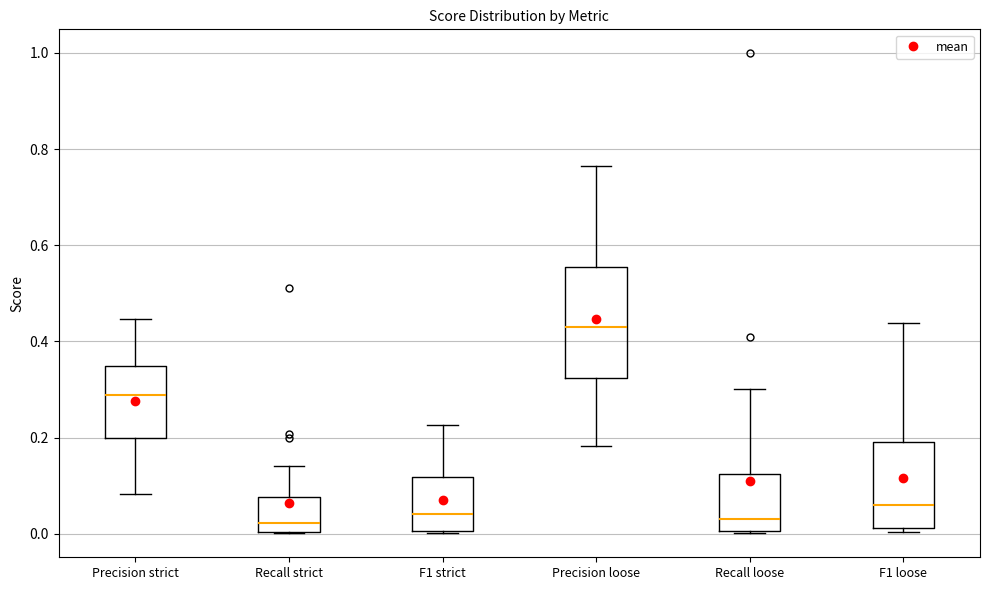

Reading left to right, read every box against the y-axis: the position of its median line, the range the box covers, and the ends of its whiskers. The values are not printed on the chart, so give them approximately, as read against the axis.

Precision strict: median 0.28, box 0.20 to 0.34, whiskers 0.08 to 0.44
Recall strict: median 0.02, box 0.00 to 0.08, whiskers 0.00 to 0.14
F1 strict: median 0.04, box 0.00 to 0.12, whiskers 0.00 to 0.22
Precision loose: median 0.42, box 0.32 to 0.56, whiskers 0.18 to 0.76
Recall loose: median 0.04, box 0.00 to 0.12, whiskers 0.00 to 0.30
F1 loose: median 0.06, box 0.02 to 0.20, whiskers 0.00 to 0.44